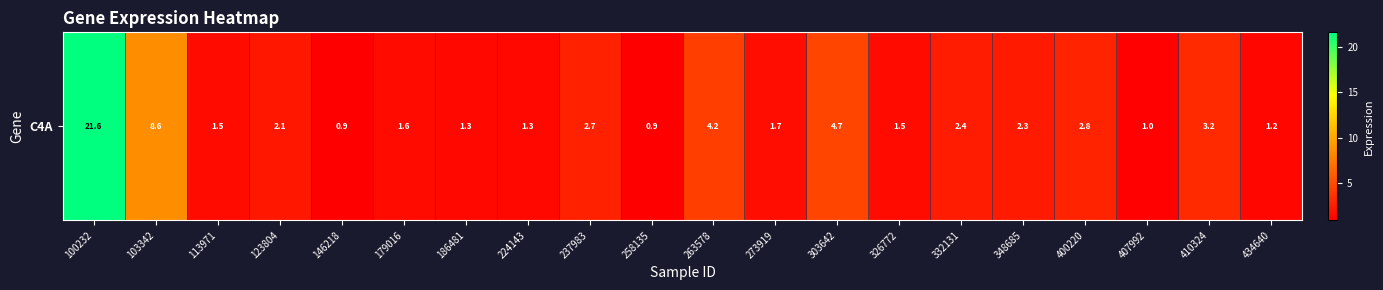

Rank the categories by value from highest to lowest.

100232, 103342, 303642, 263578, 410324, 400220, 237983, 332131, 348685, 123804, 273919, 179016, 326772, 113971, 186481, 224143, 434640, 407992, 146218, 258135